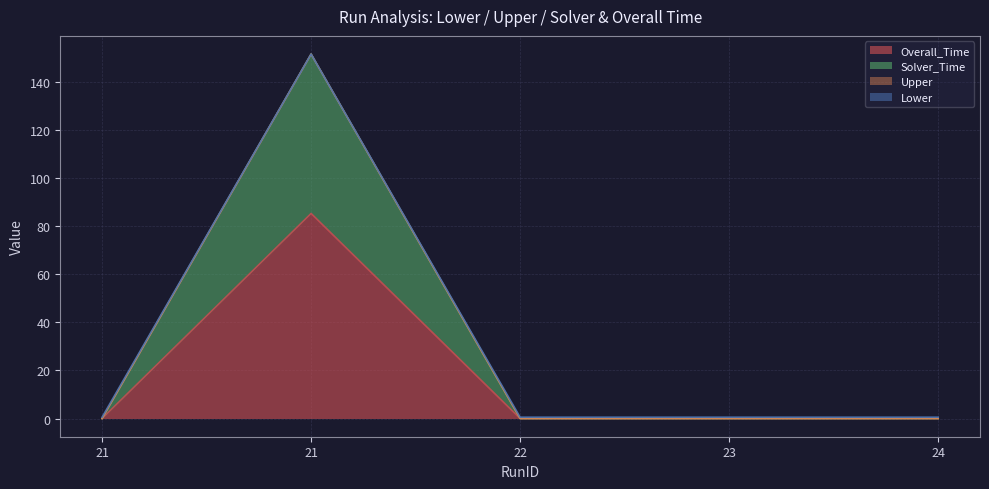

Does the chart display data point markers on the line(s)?

No